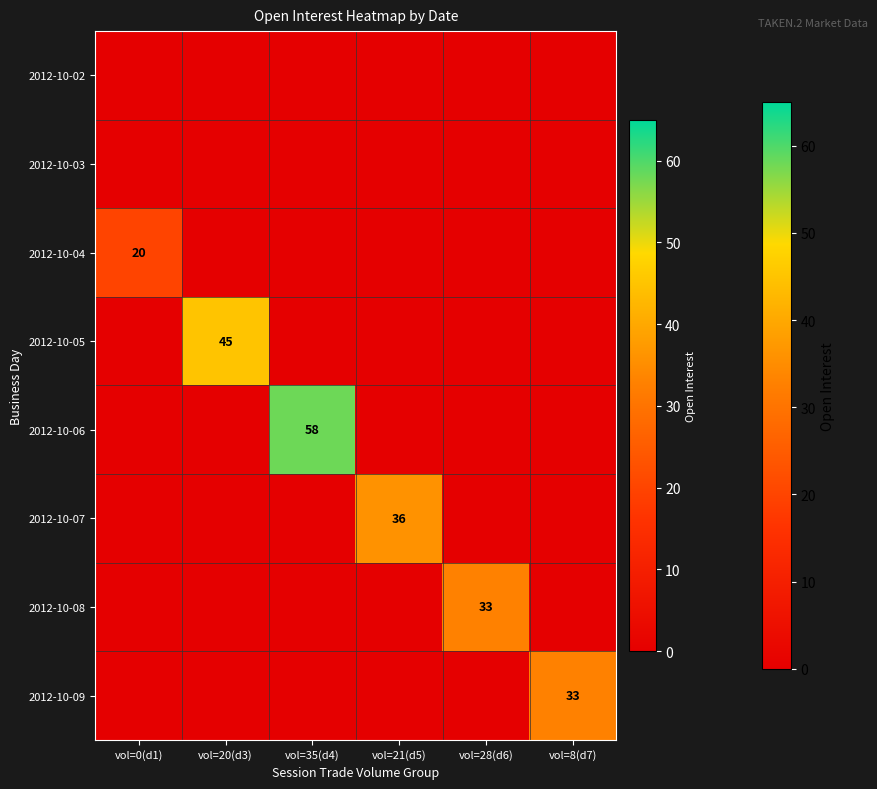

At which label does 2012-10-06 reach its peak?

vol=35(d4)